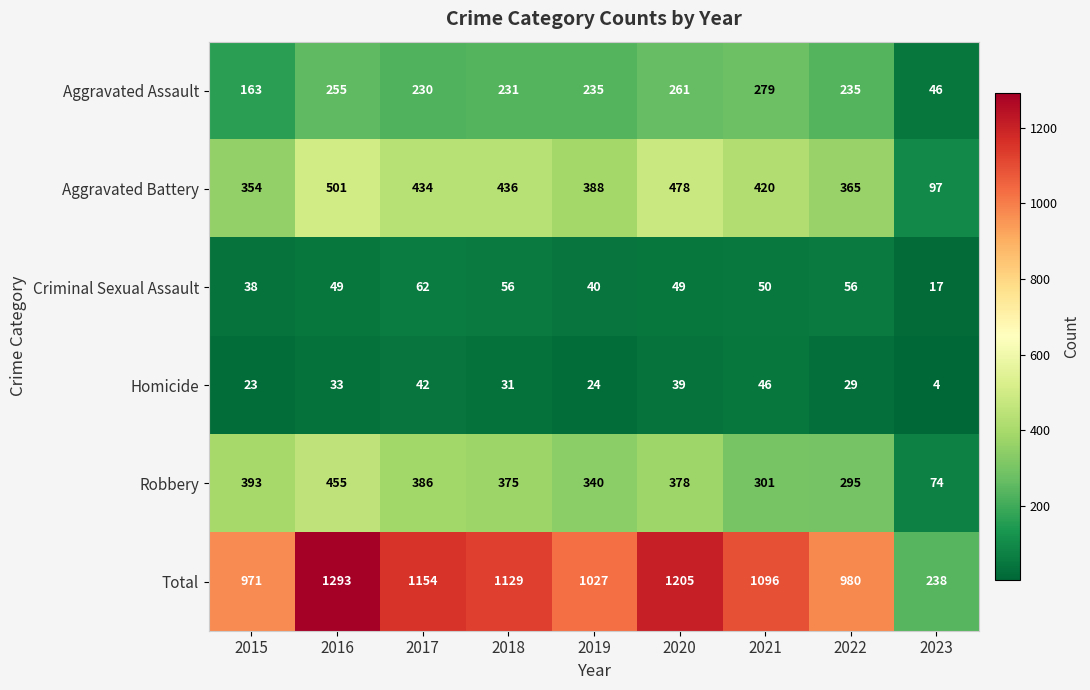

At which category does the chart reach its minimum across all series?

2023